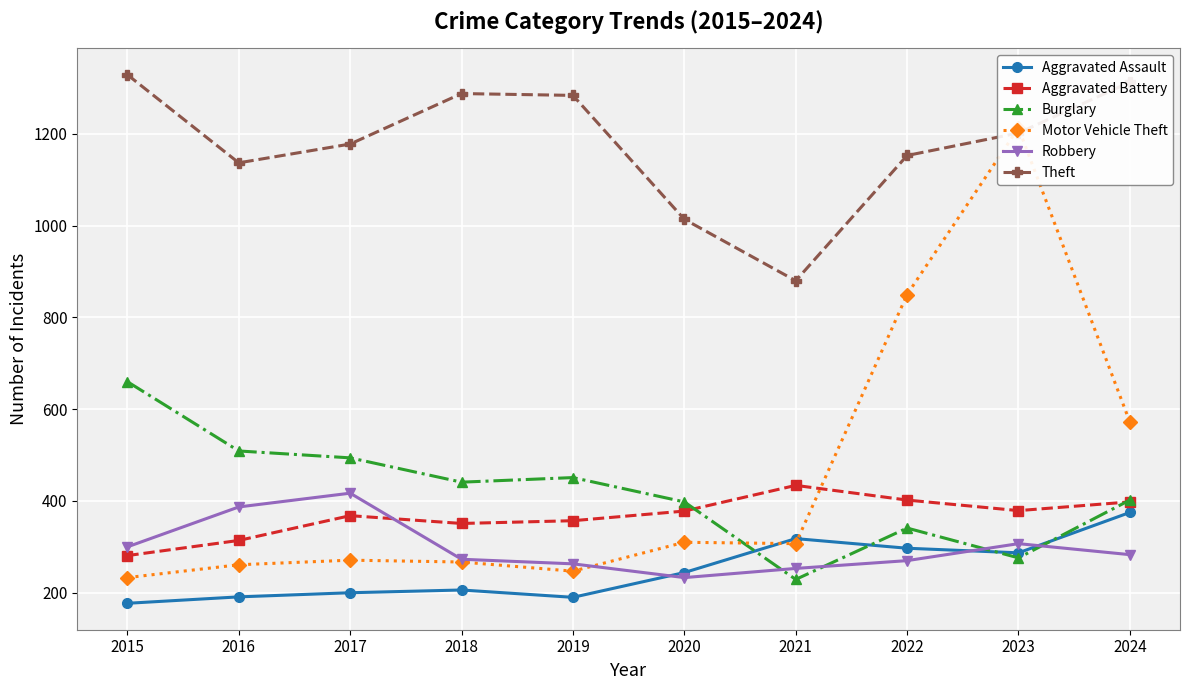

Between 2022 and 2024, which series saw the biggest shift?

Motor Vehicle Theft